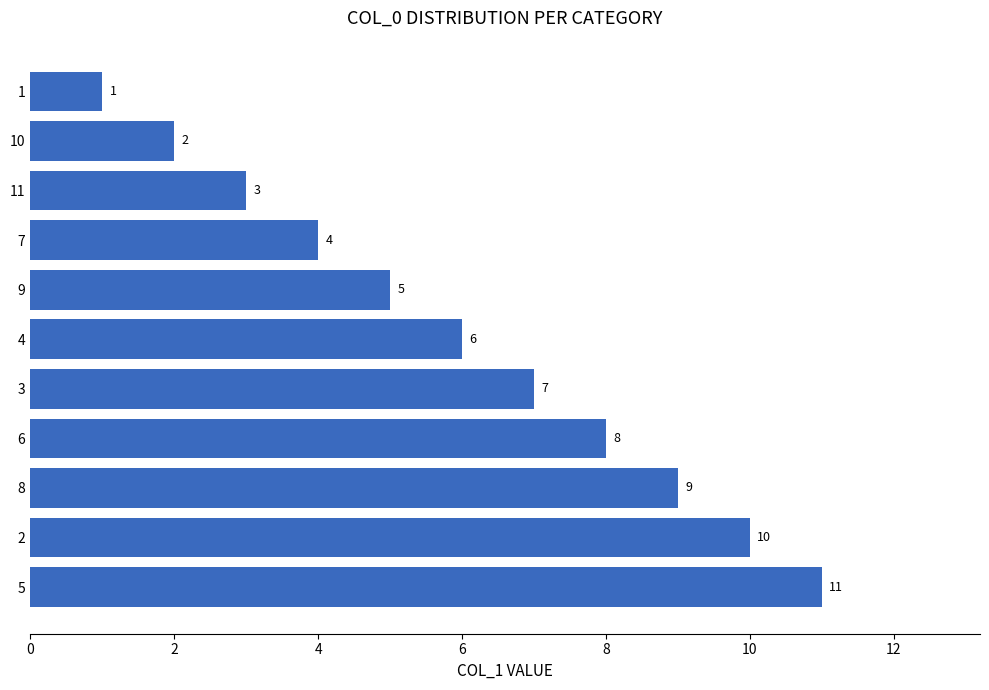

Count the number of data series in this chart.

1